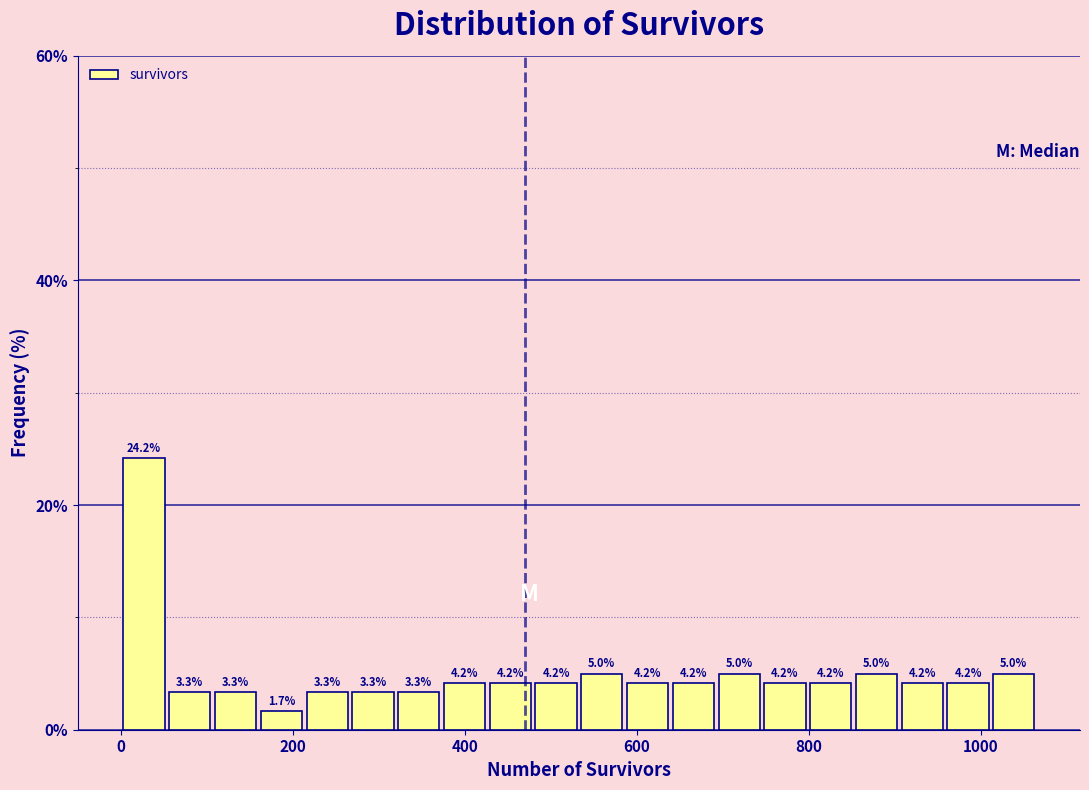

Around what value on the x-axis is the tallest bar? Give the approximate position of its centre, as read against the axis.

20